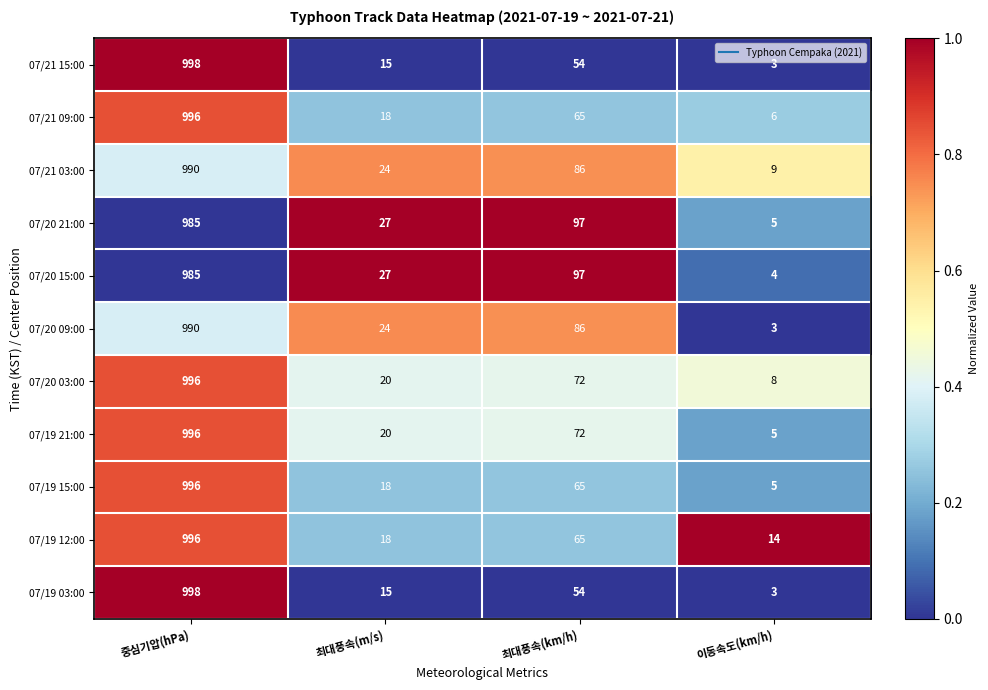

Rank the categories by 07/19 12:00 value from highest to lowest.

중심기압(hPa), 최대풍속(km/h), 최대풍속(m/s), 이동속도(km/h)